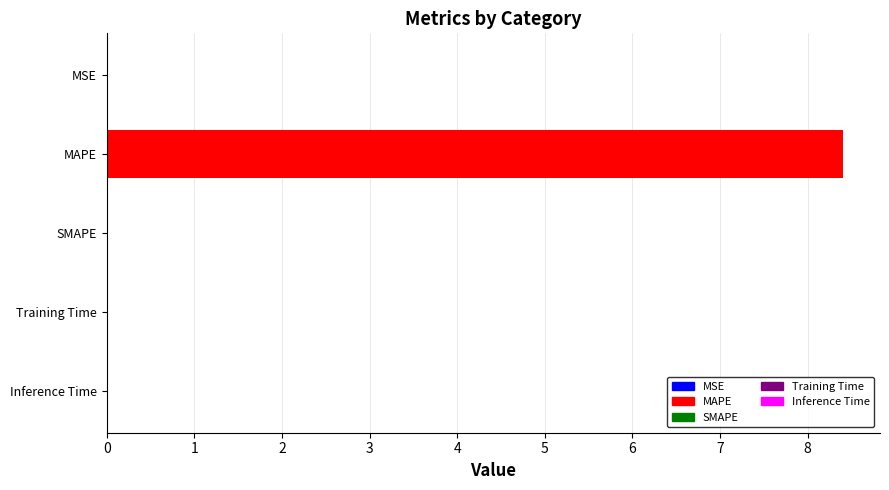

At which category does the chart reach its peak across all series?

MAPE